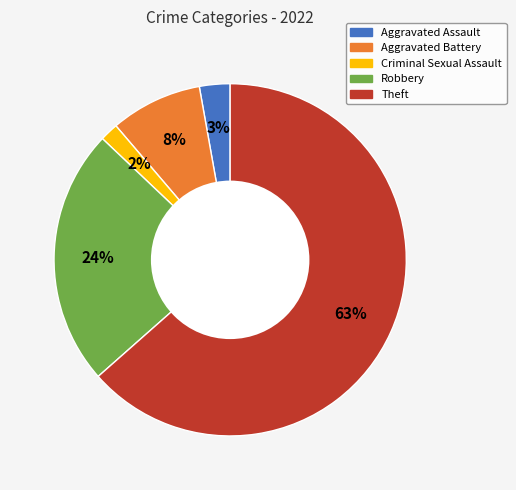

True or false: Robbery accounts for 35% of the total.

False